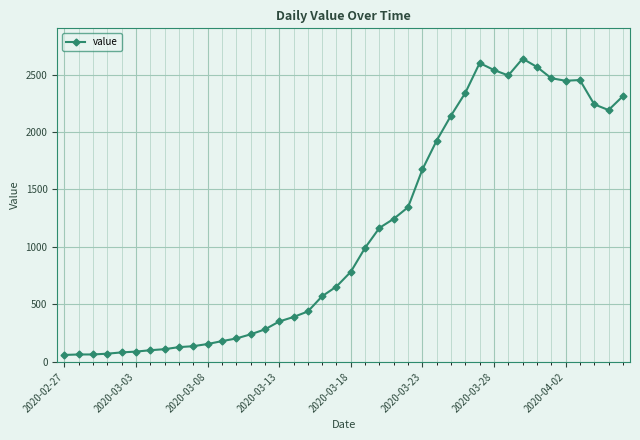

What is the sum of all values?

44951